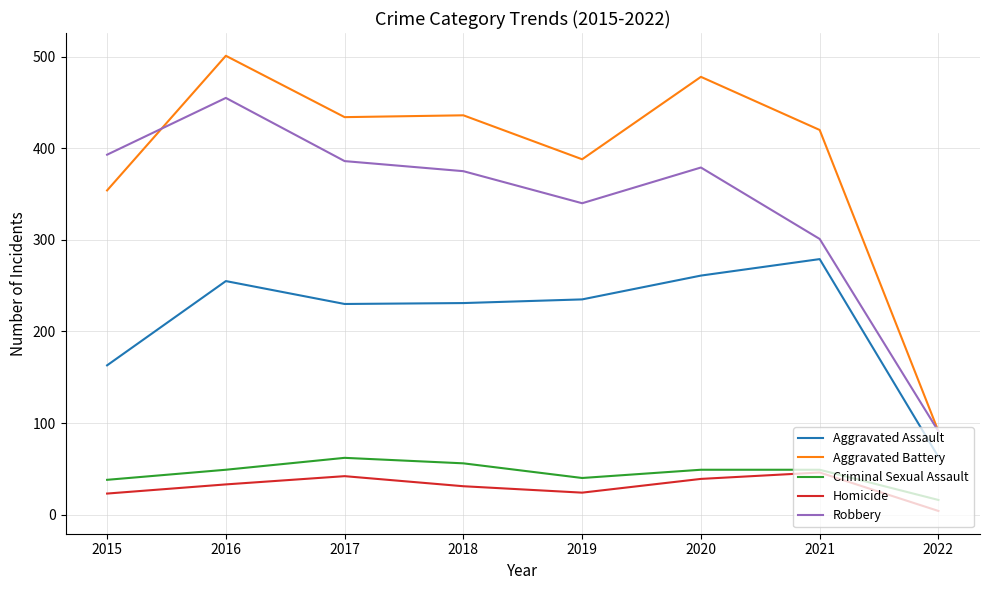

True or false: Aggravated Battery and Homicide intersect in this chart.

False